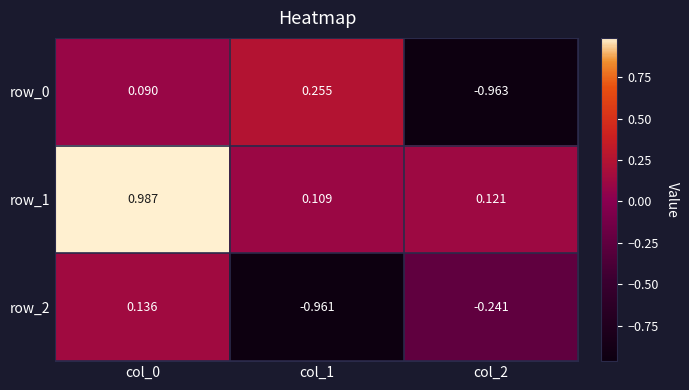

List the series in order of their overall mean, highest first.

row_1, row_0, row_2